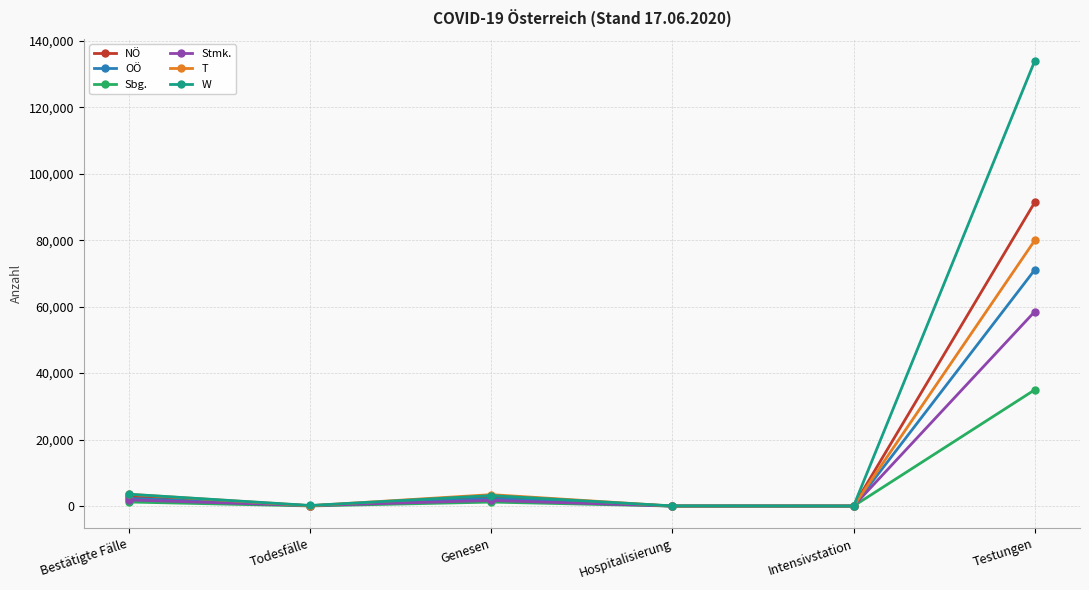

Which series has the largest total across all categories?

W